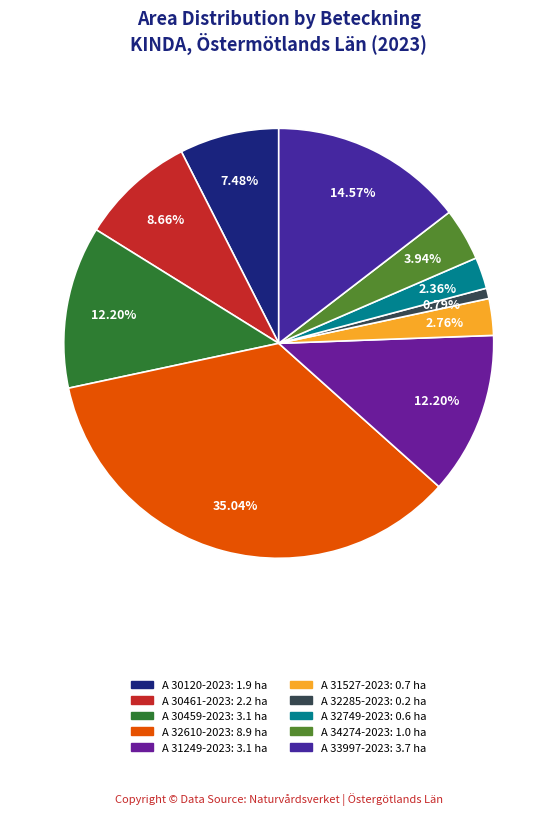

Which has a higher value, A 30461-2023 or A 32610-2023?

A 32610-2023